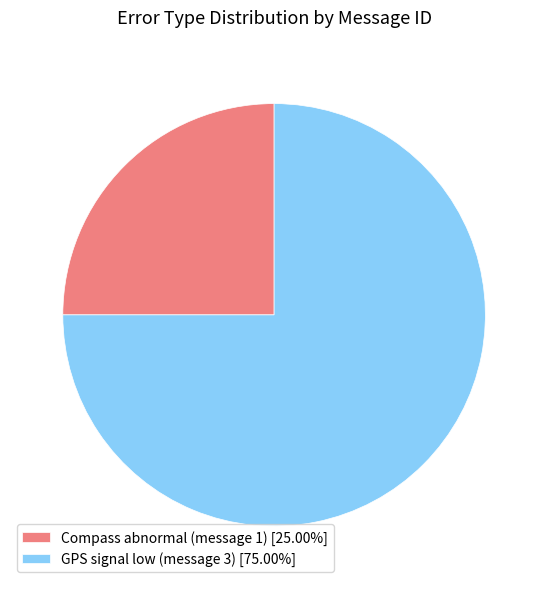

Combined, do Compass abnormal (message 1) [25.00%] and GPS signal low (message 3) [75.00%] account for over 50%?

Yes